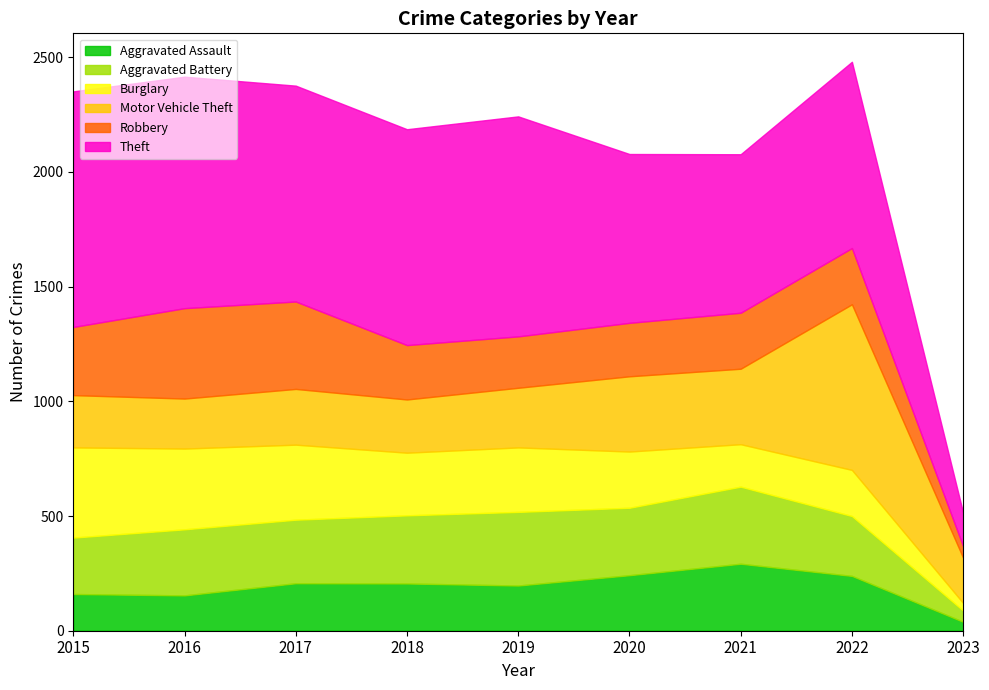

The Motor Vehicle Theft series shows 49 at 2015. True or false?

False